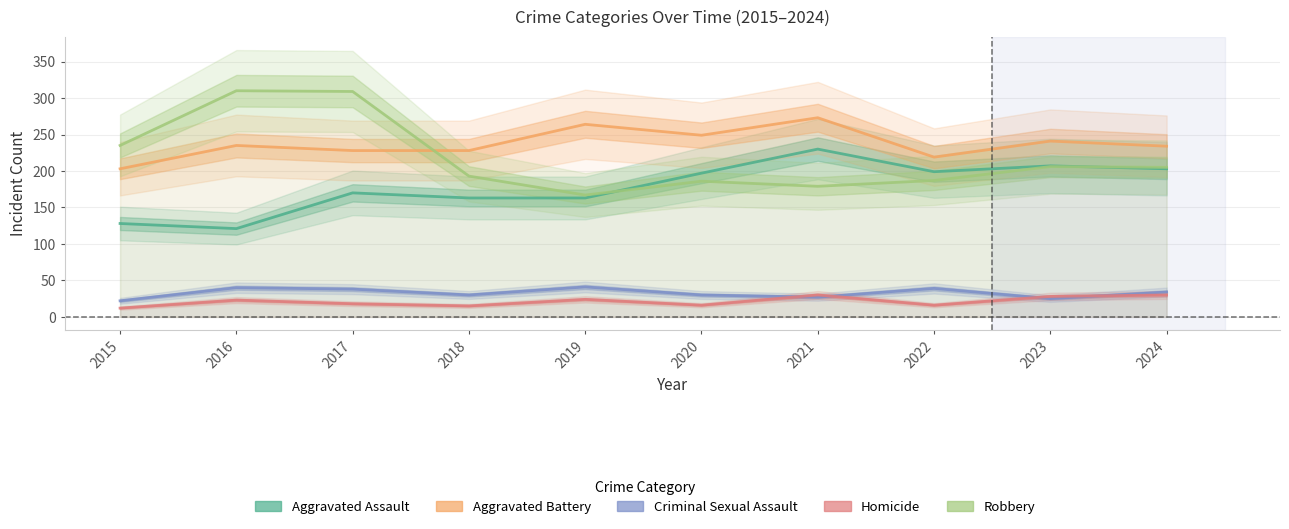

Which category has the highest value in the Homicide series?

2021